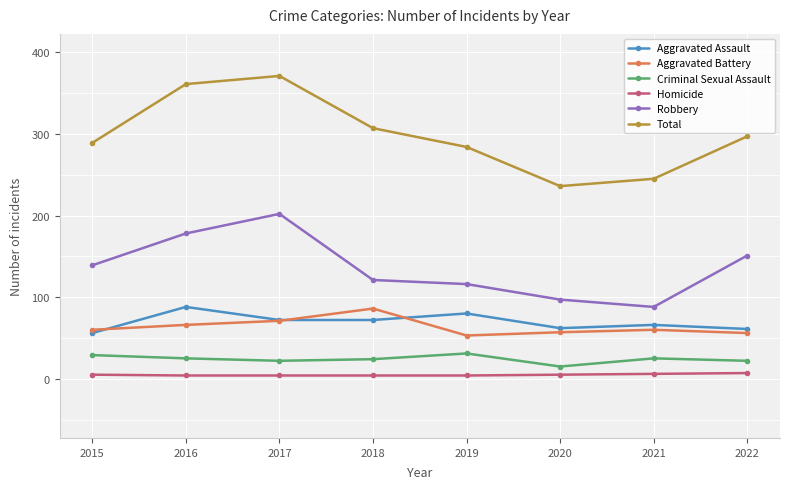

What are all the series names shown in the legend?

Aggravated Assault, Aggravated Battery, Criminal Sexual Assault, Homicide, Robbery, Total